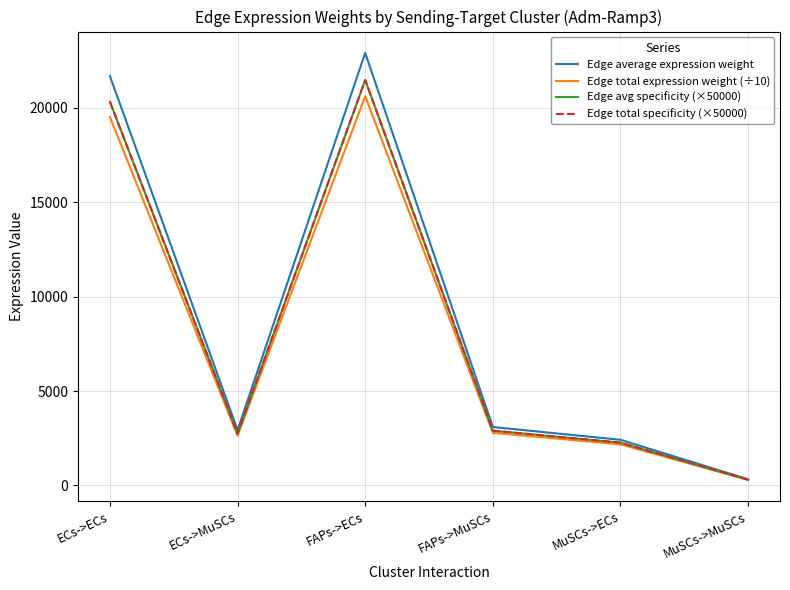

What is the label of the 3rd point from the right?

FAPs->MuSCs